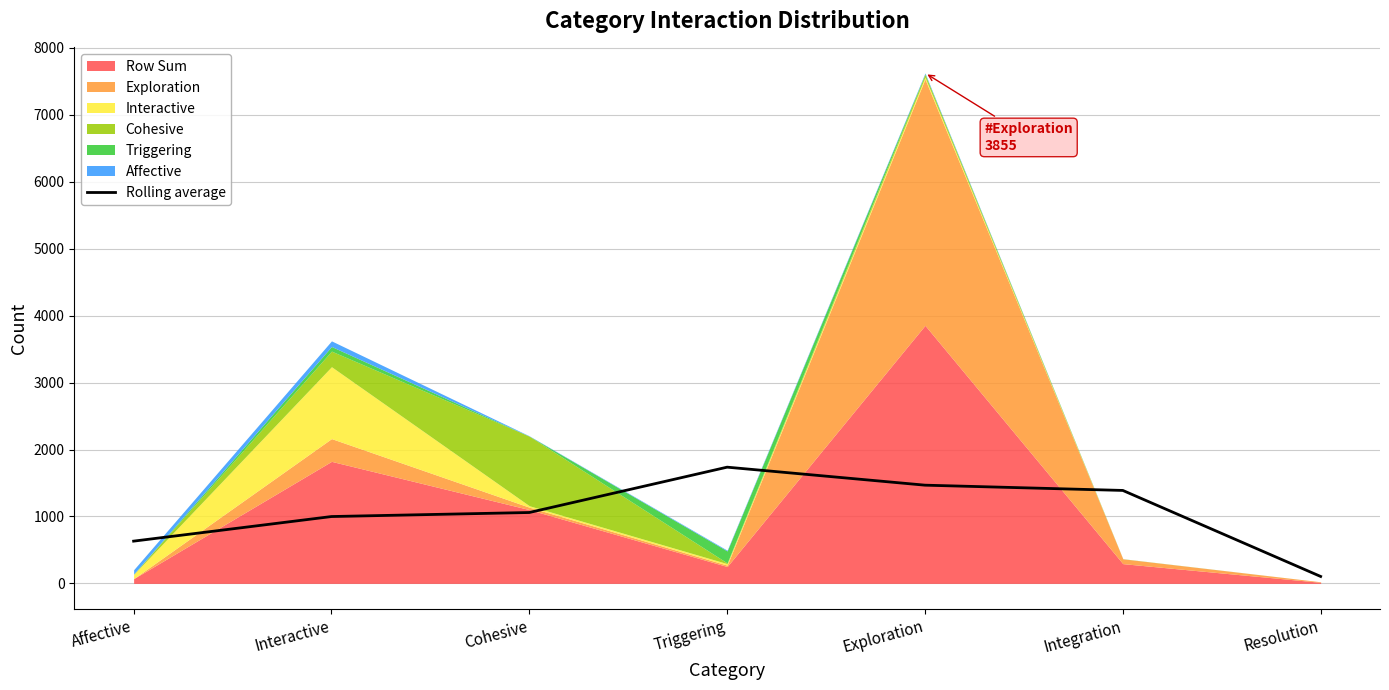

How many categories are shown in the chart?

7